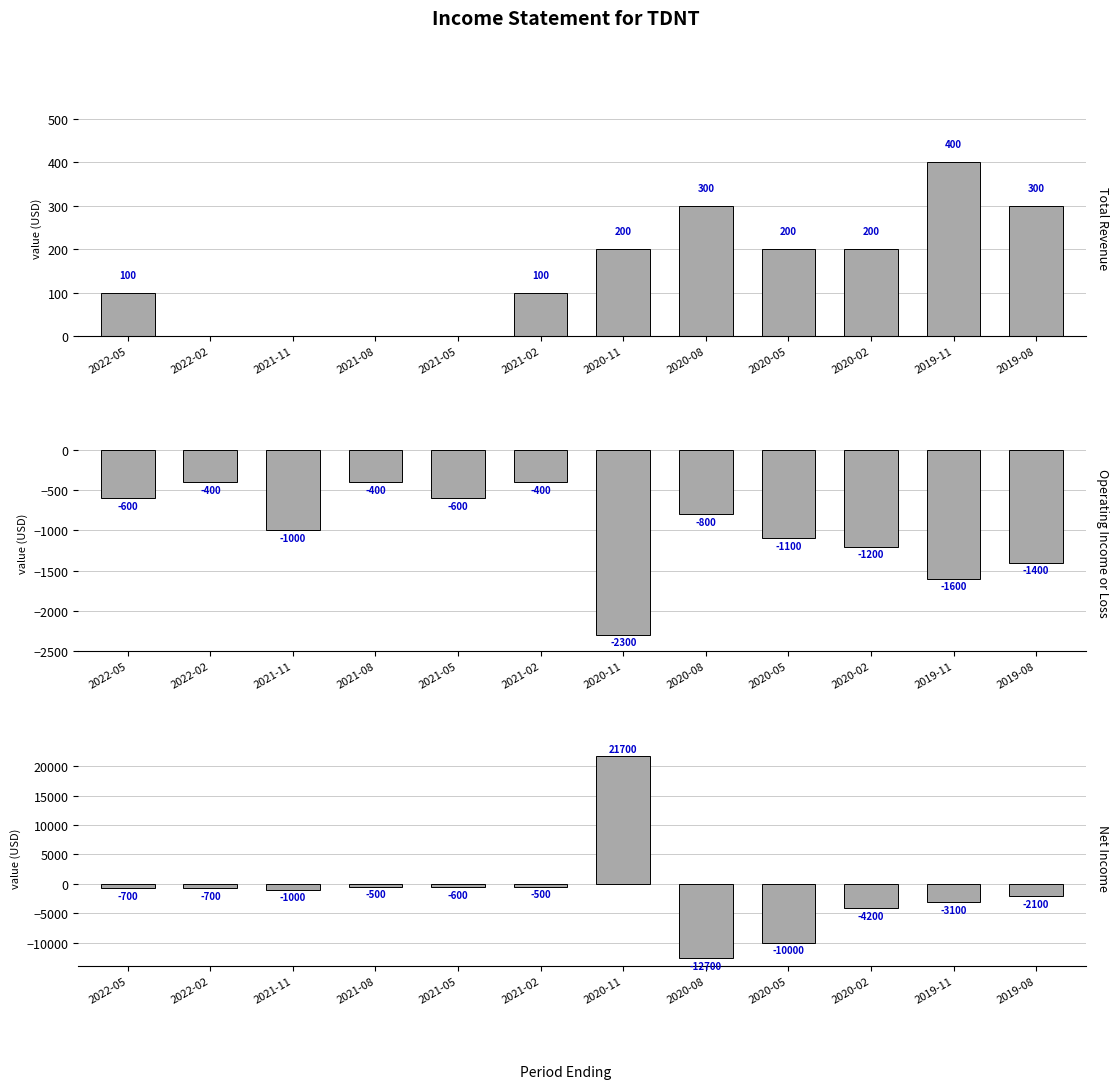

The Operating Income or Loss series shows -1687 at 2020-05. True or false?

False